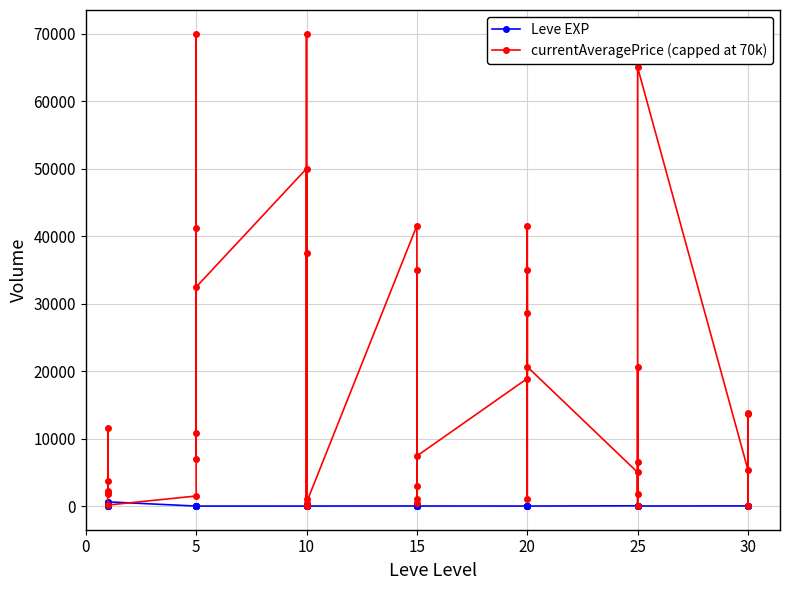

How many interior local valleys does the Leve EXP series have?

11